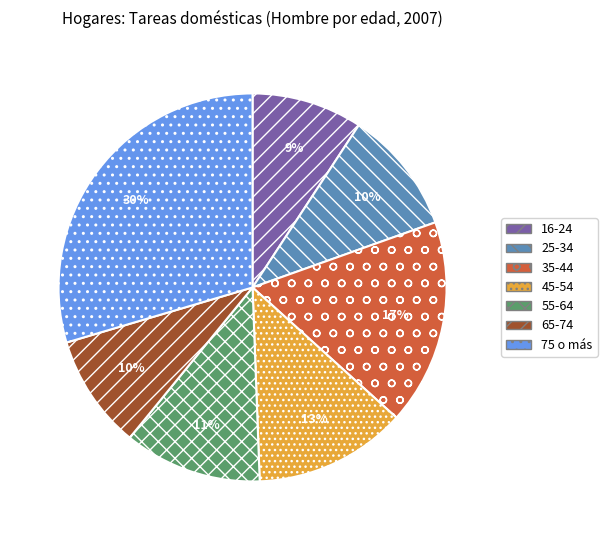

How many segments does this pie chart have?

7